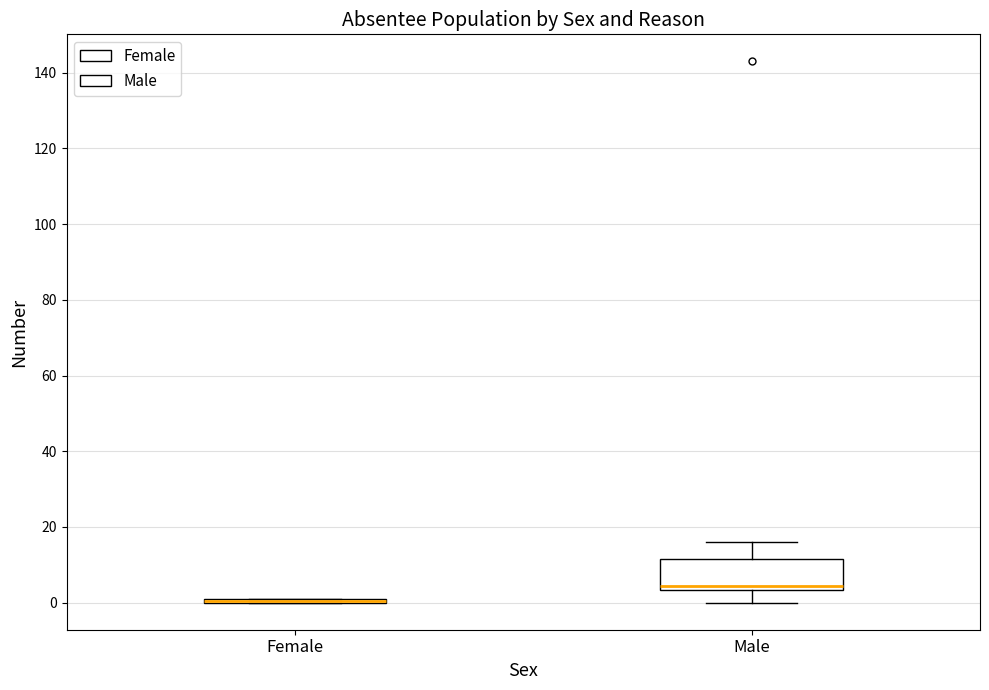

Which box is the tallest, from its lower edge to its upper edge?

Male